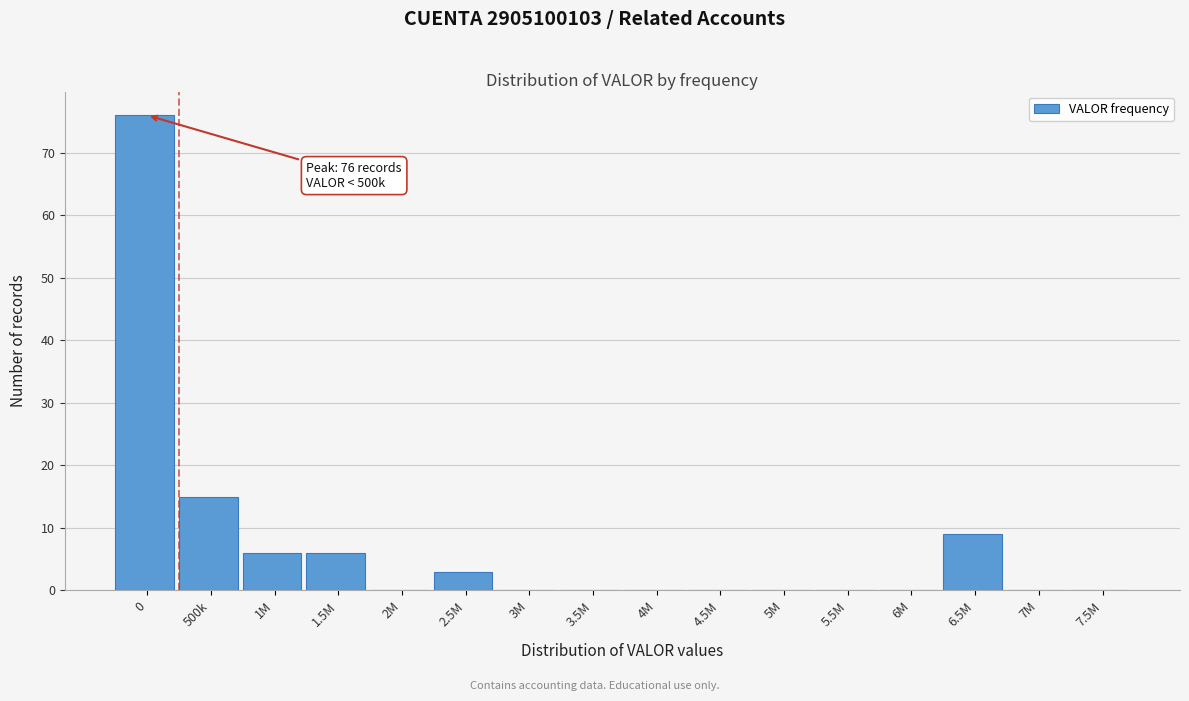

Reading left to right, transcribe all the data shown in this chart.

0=76	500k=15	1M=6	1.5M=6	2M=0	2.5M=3	3M=0	3.5M=0	4M=0	4.5M=0	5M=0	5.5M=0	6M=0	6.5M=9	7M=0	7.5M=0